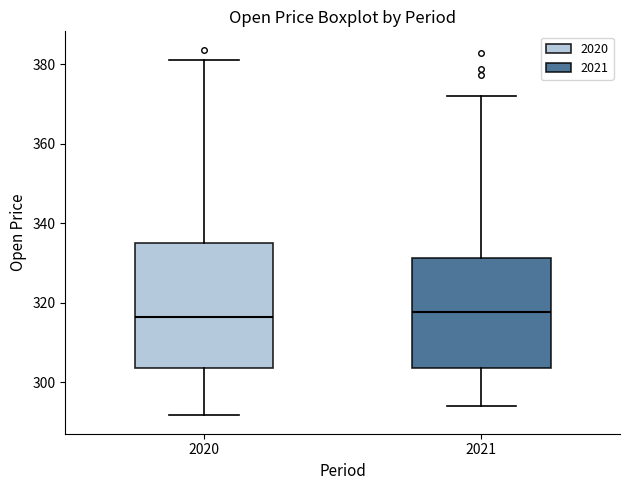

Reading left to right, read every box against the y-axis: the position of its median line, the range the box covers, and the ends of its whiskers. The values are not printed on the chart, so give them approximately, as read against the axis.

2020: median 316, box 304 to 336, whiskers 292 to 382
2021: median 318, box 304 to 332, whiskers 294 to 372